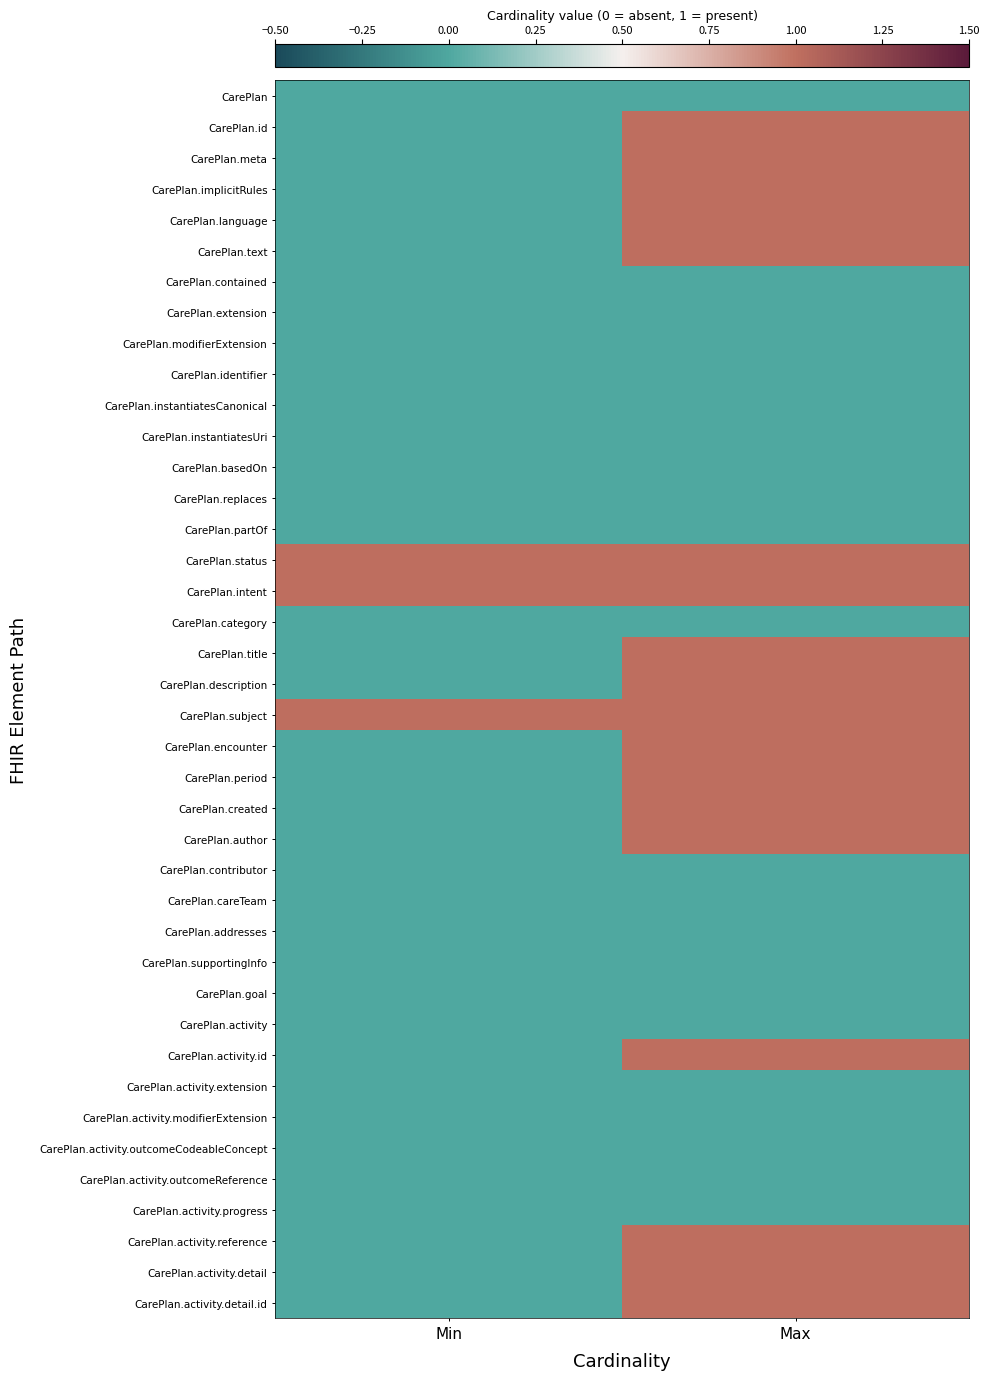

Which label corresponds to the largest value in the chart?

Max